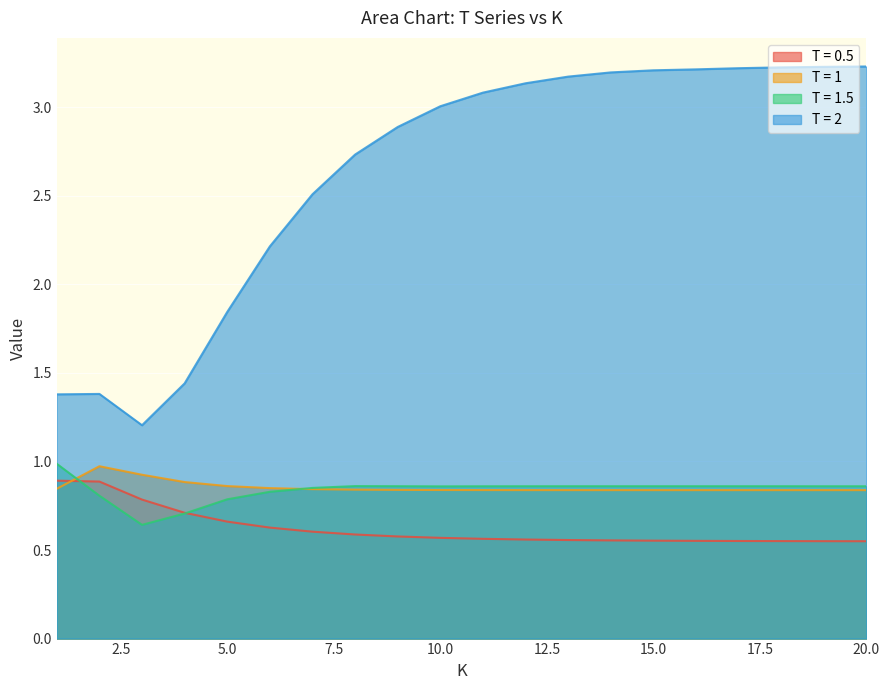

At which label does T = 2 first exceed 3?

10